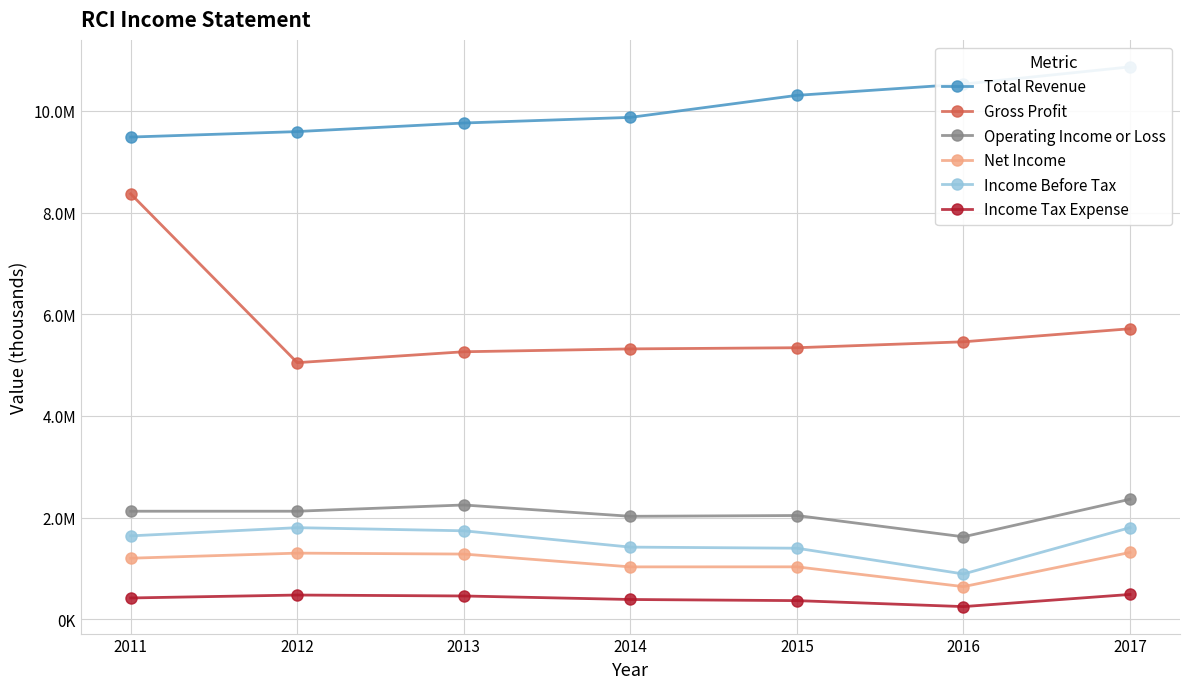

Which has a higher value, 2016 or 2014?

2016